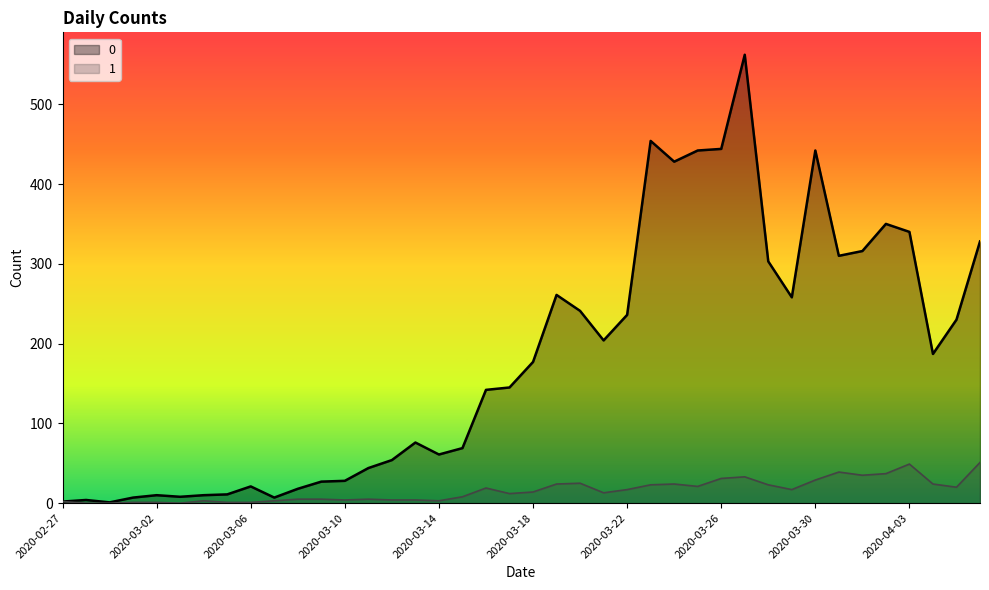

What is the total value across all series at 2020-03-21?

217